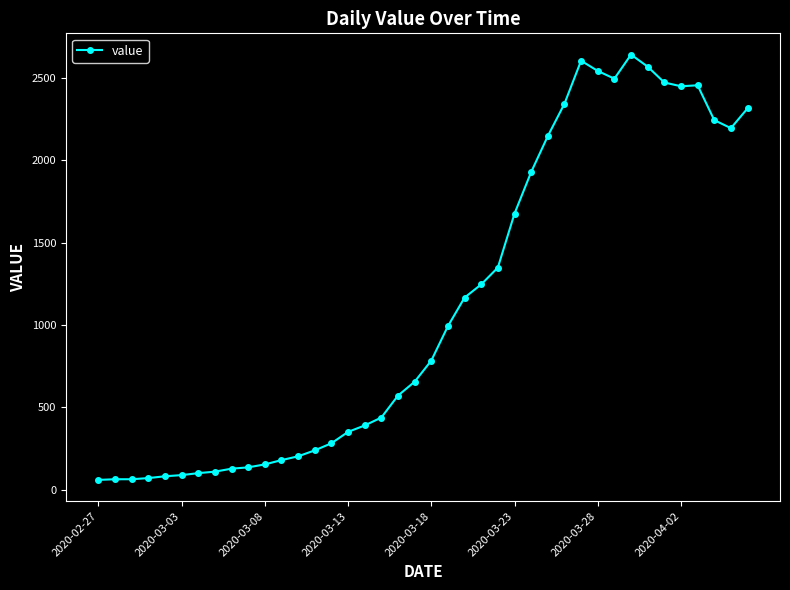

True or false: the data has more than 0 interior local peaks.

True